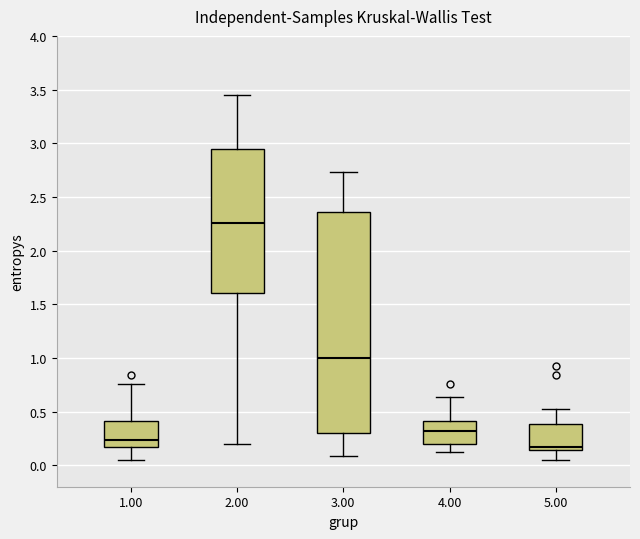

Which box is the tallest, from its lower edge to its upper edge?

3.00